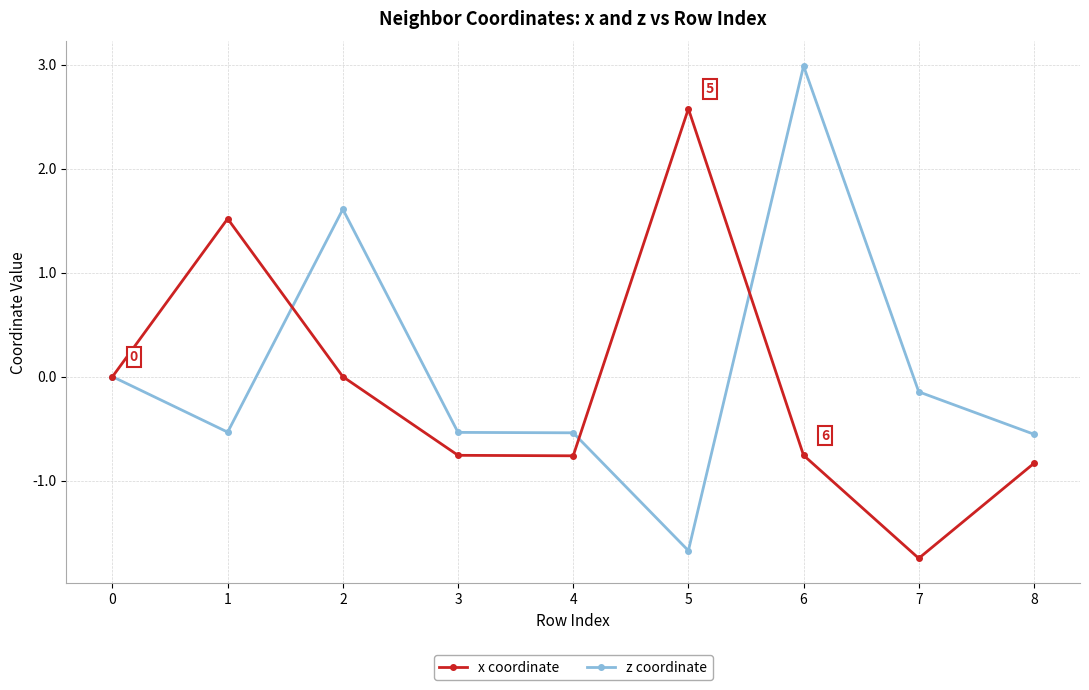

What is the value of the z coordinate point at the 7th from the left?

3.0